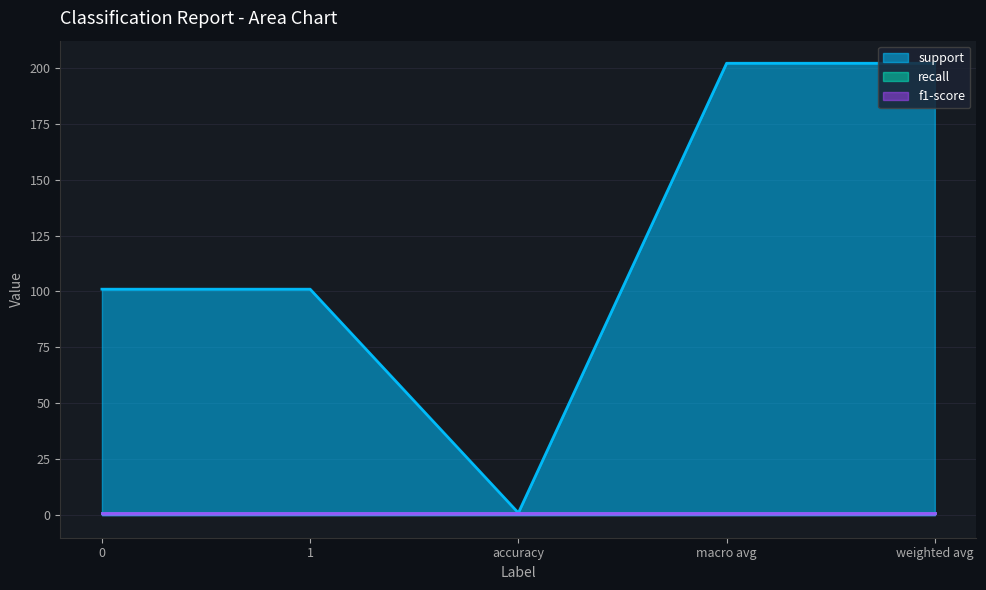

Reading right to left, what are all the values shown in this chart?

support: weighted avg=202	macro avg=202	accuracy=1	1=101	0=101
recall: weighted avg=1	macro avg=1	accuracy=1	1=1	0=1
f1-score: weighted avg=1	macro avg=1	accuracy=1	1=1	0=1